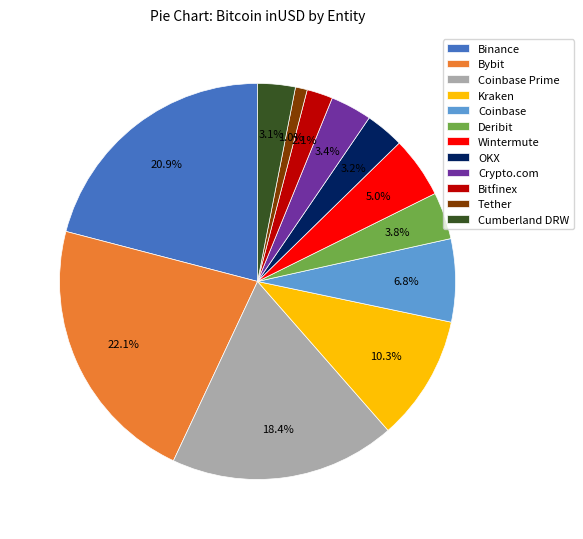

To the nearest percent, what portion does Crypto.com represent?

3%